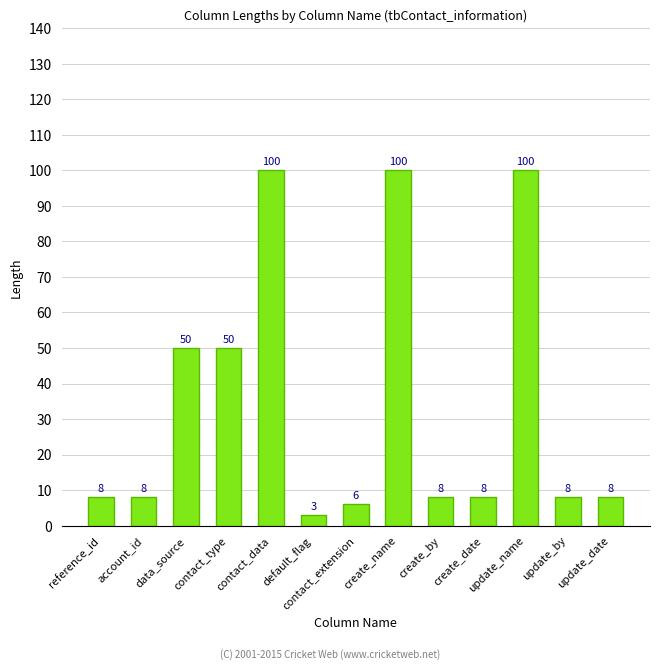

What is the minimum value shown in the chart?

3